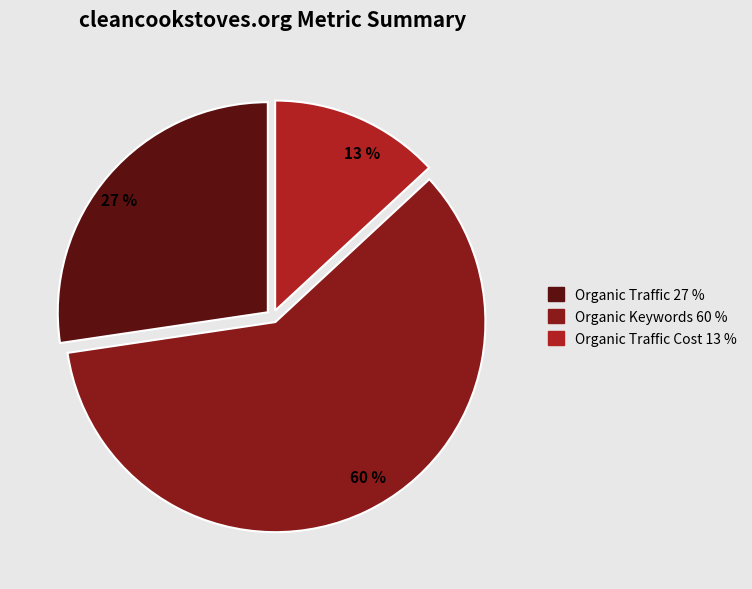

Is there any slice that represents more than half of the pie?

Yes